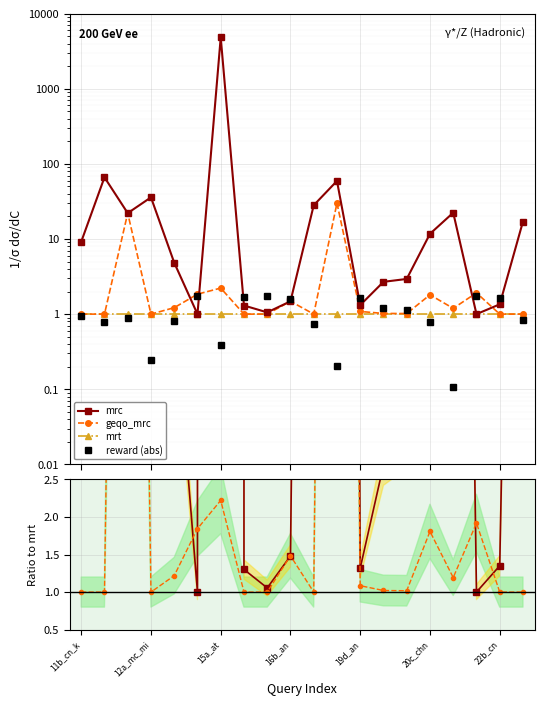

Reading left to right, what are all the values shown in this chart?

mrc: 9.2	66.2	22.1	35.8	4.8	1.0	4830.5	1.3	1.1	1.5	28.1	59.3	1.3	2.7	2.9	11.7	22.4	1.0	1.3	17.1
geqo_mrc: 1.0	1.0	22.1	1.0	1.2	1.8	2.2	1.0	1.0	1.5	1.0	30.0	1.1	1.0	1.0	1.8	1.2	1.9	1.0	1.0
mrt: 1.0	1.0	1.0	1.0	1.0	1.0	1.0	1.0	1.0	1.0	1.0	1.0	1.0	1.0	1.0	1.0	1.0	1.0	1.0	1.0
reward (abs): 0.9	0.8	0.9	0.2	0.8	1.8	0.4	1.7	1.7	1.6	0.7	0.2	1.7	1.2	1.1	0.8	0.1	1.8	1.7	0.8
mrc / mrt: 9.2	66.2	22.1	35.8	4.8	1.0	4830.5	1.3	1.1	1.5	28.1	59.3	1.3	2.7	2.9	11.7	22.4	1.0	1.3	17.1
geqo / mrt: 1.0	1.0	22.1	1.0	1.2	1.8	2.2	1.0	1.0	1.5	1.0	30.0	1.1	1.0	1.0	1.8	1.2	1.9	1.0	1.0